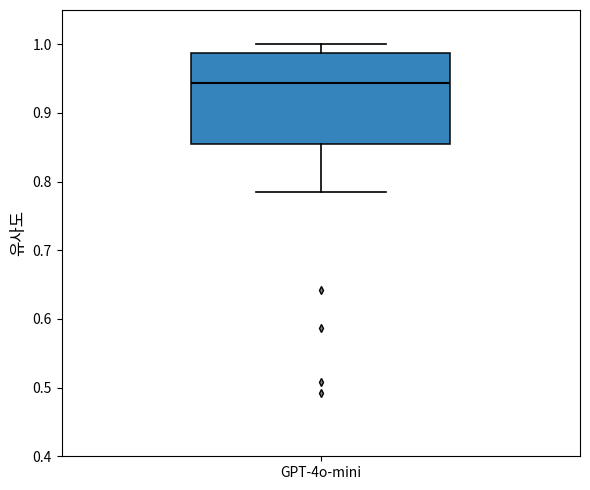

Read this box plot against the y-axis: the position of the median line, the range covered by the box, and the ends of both whiskers. The values are not printed on the chart, so give them approximately, as read against the axis.

median 0.94, box 0.85 to 0.99, whiskers 0.78 to 1.00